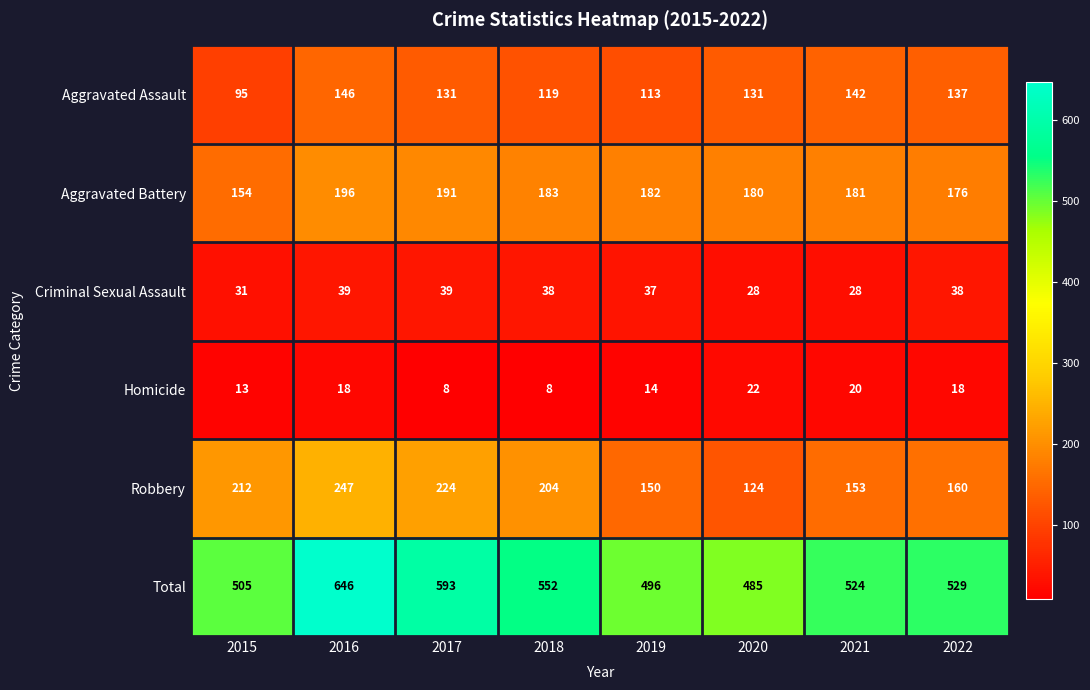

Where does the Robbery series first go above 204?

2015